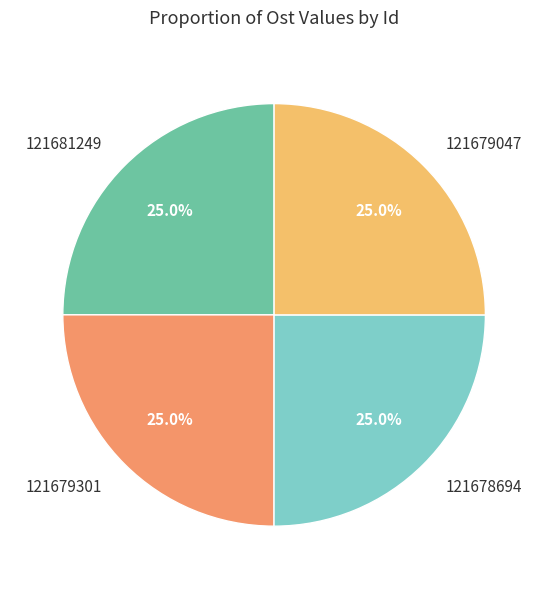

What is the total percentage of 121679047 and 121678694?

50.0%